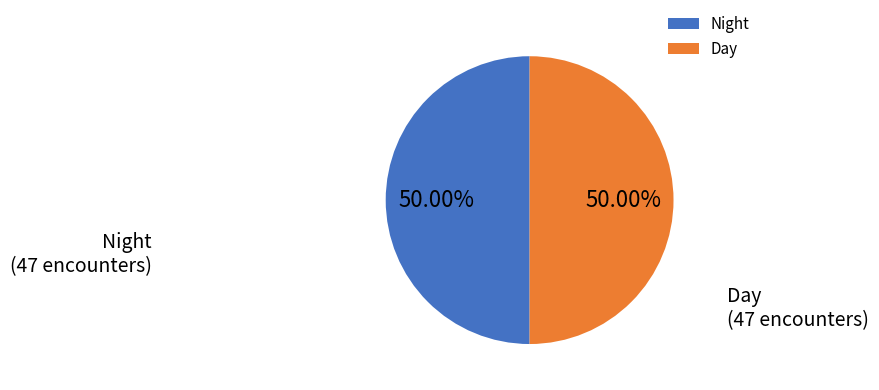

Approximately how many times larger is the value at Night compared to Day?

1.0